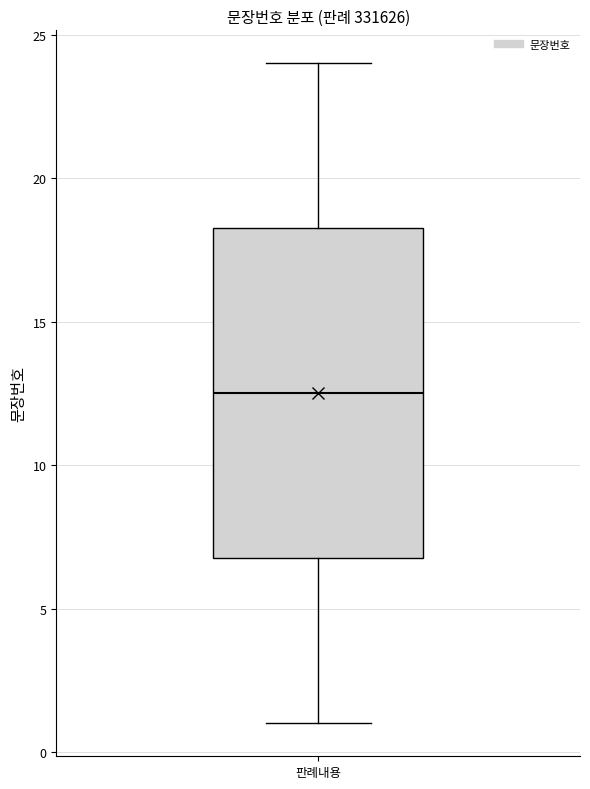

Read this box plot against the y-axis: the position of the median line, the range covered by the box, and the ends of both whiskers. The values are not printed on the chart, so give them approximately, as read against the axis.

median 12.5, box 7.0 to 18.5, whiskers 1.0 to 24.0